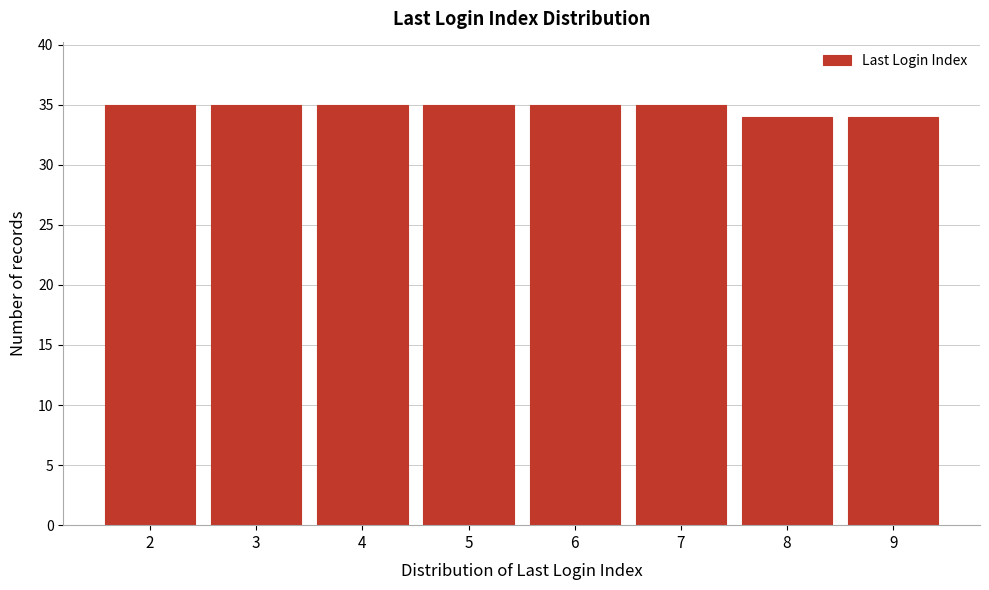

Reading left to right, list all the values displayed in this chart.

2=35	3=35	4=35	5=35	6=35	7=35	8=34	9=34